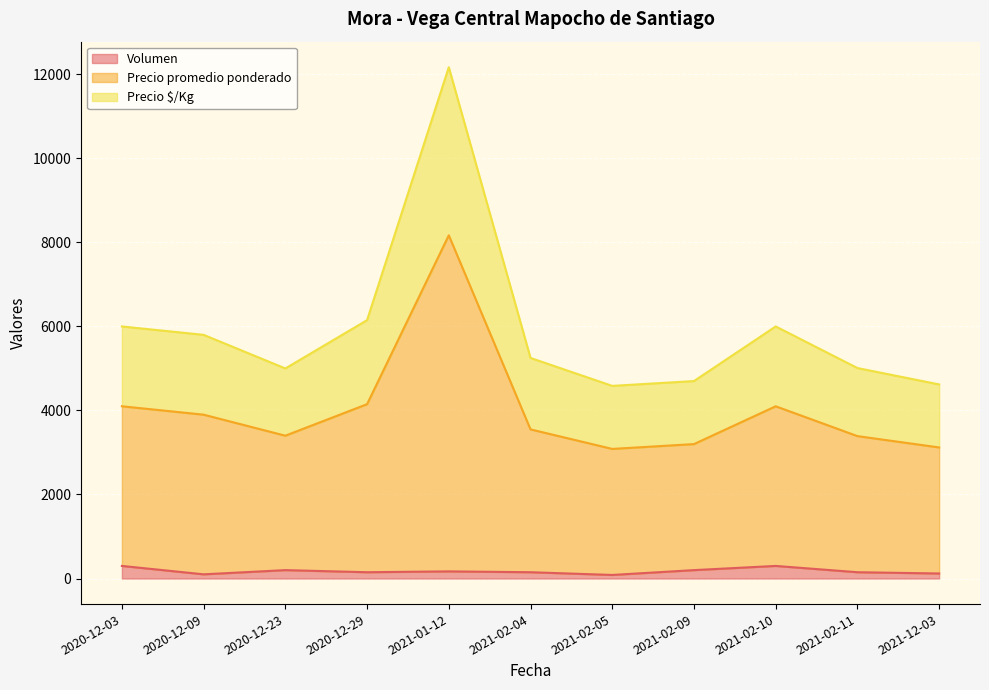

What is the average value of the Volumen series?

175